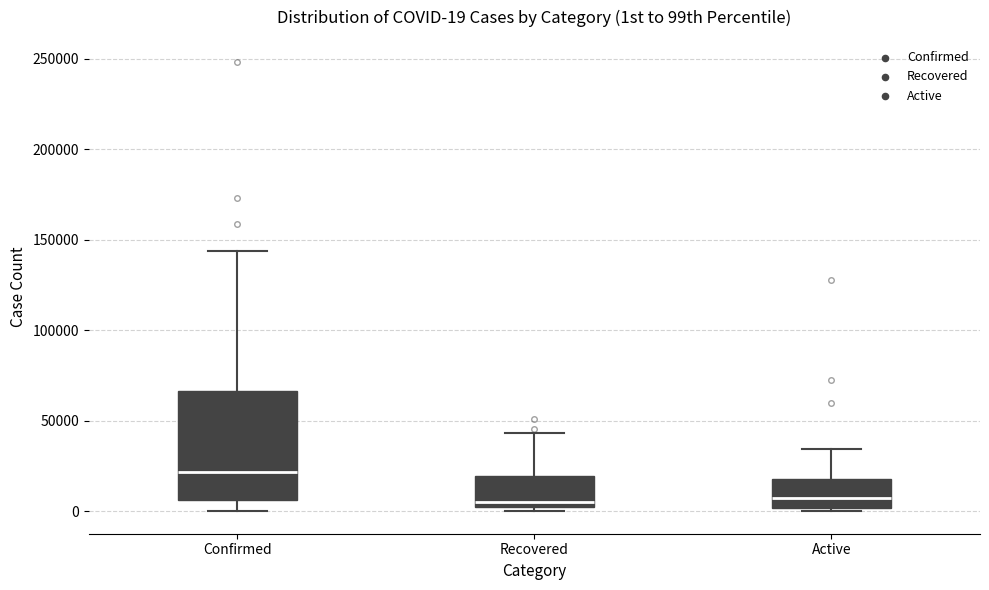

Comparing the boxes themselves (not the whiskers), which one is the tallest?

Confirmed